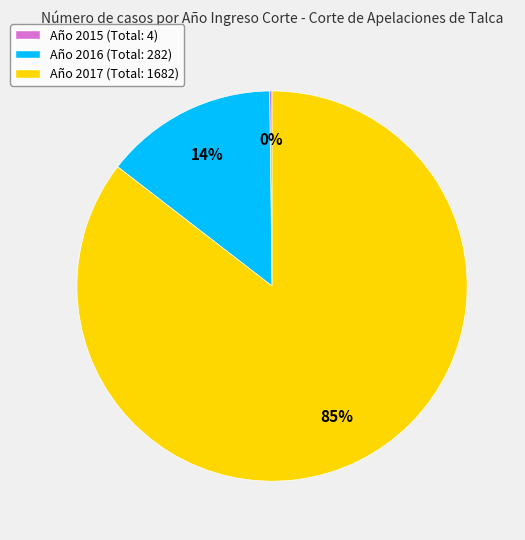

To the nearest percent, what portion does Año 2016 (Total: 282) represent?

14%